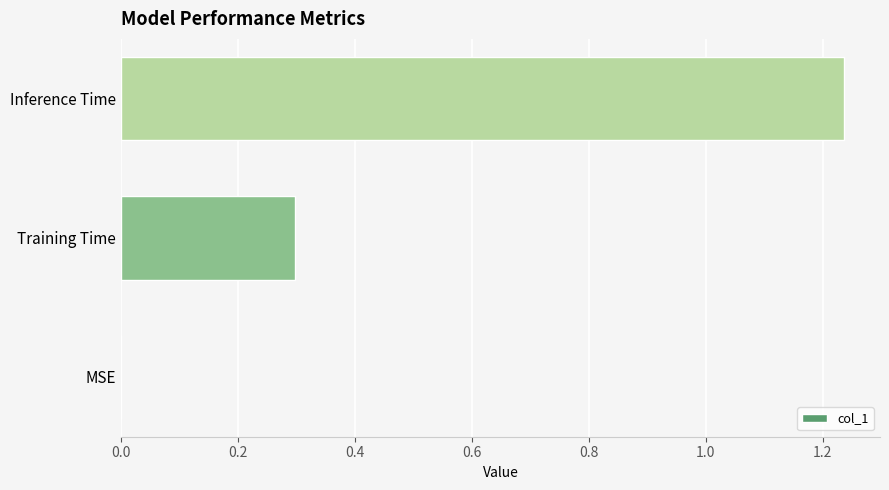

At which category does the chart reach its peak across all series?

Inference Time